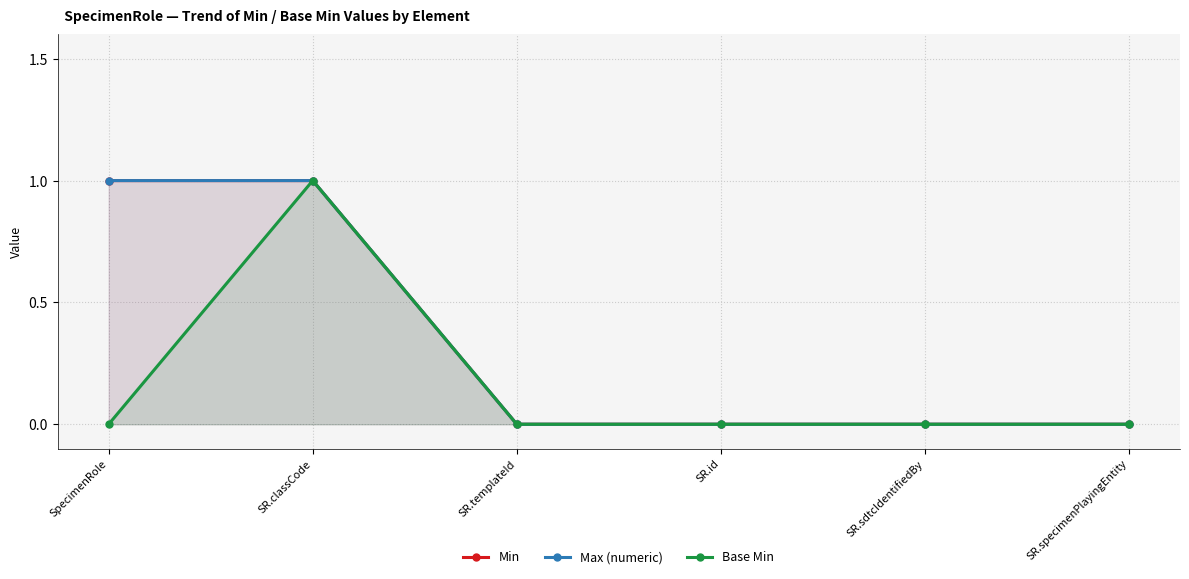

What is the maximum value shown in the chart?

1